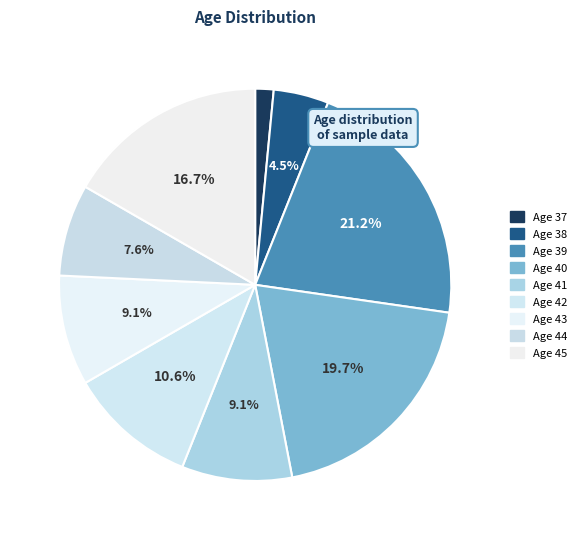

Which slice is the largest?

Age 39